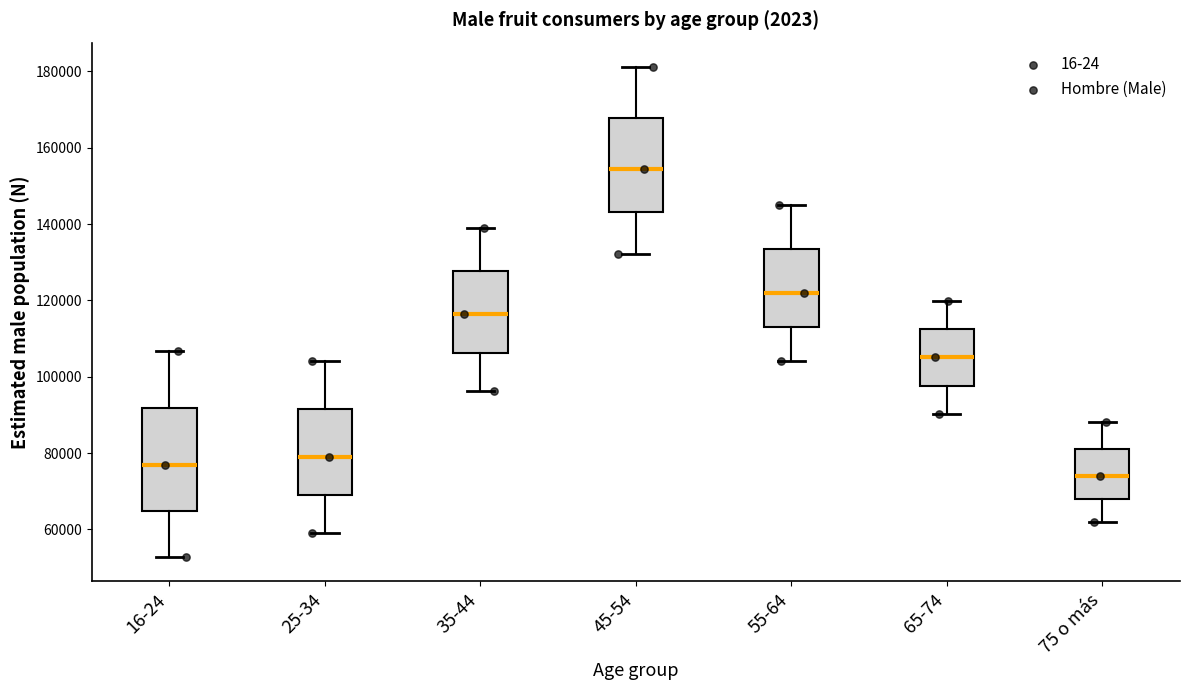

Which box's median line is the lowest?

75 o más